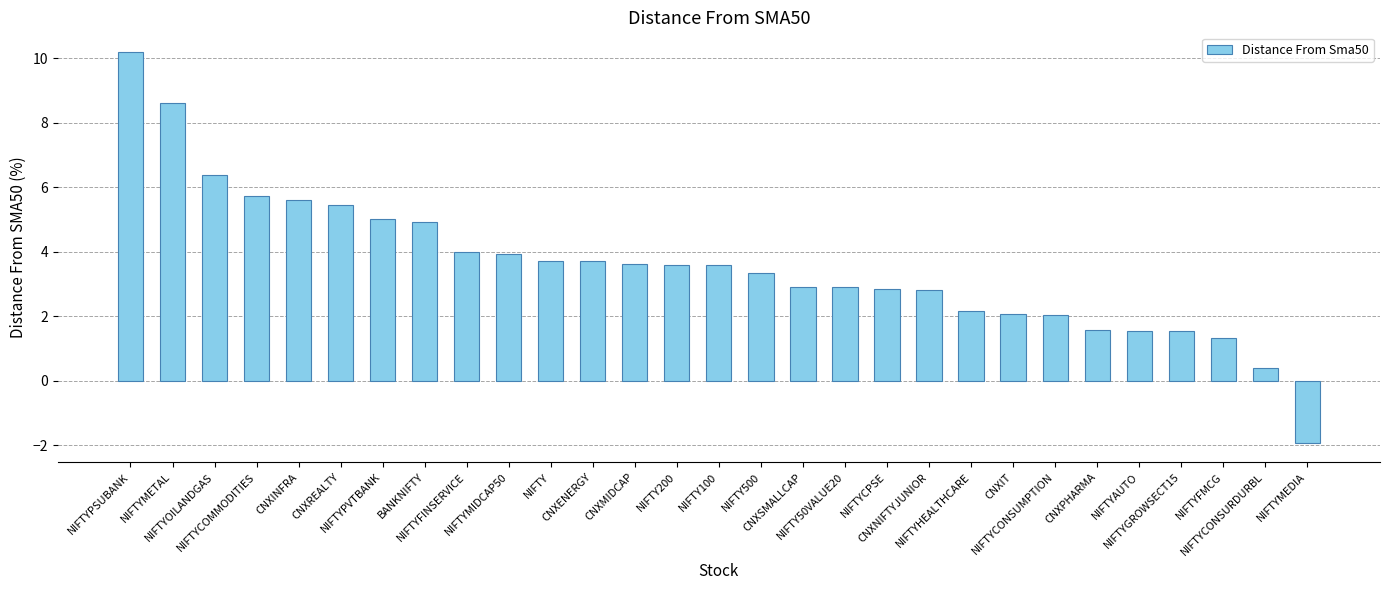

How many values exceed 3?

16